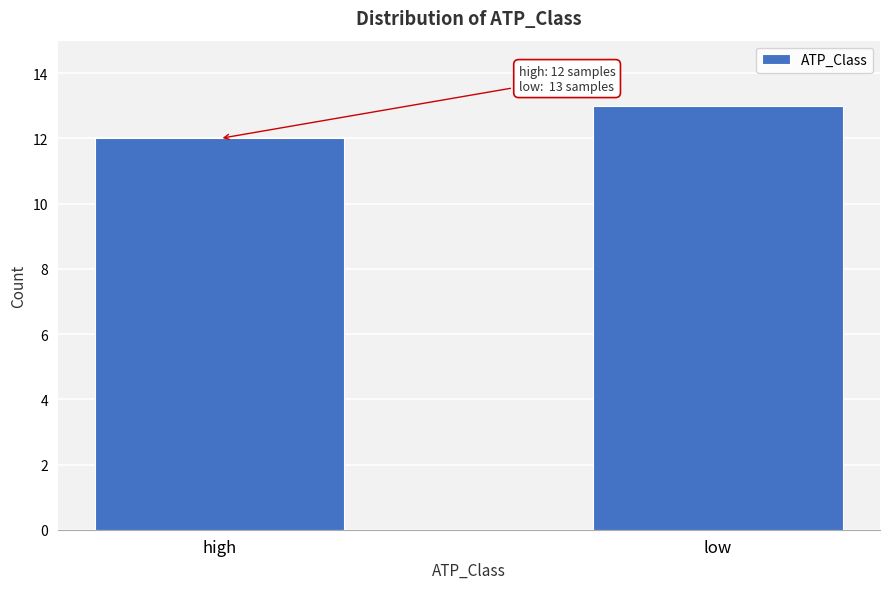

Reading right to left, transcribe all the data shown in this chart.

13	12